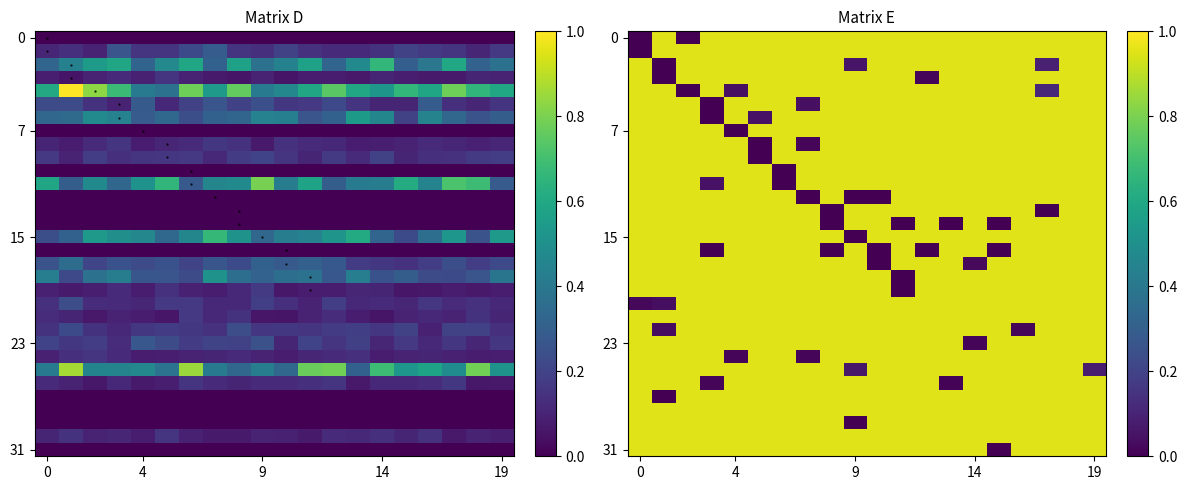

What is the total value across all series at 14?

25.7